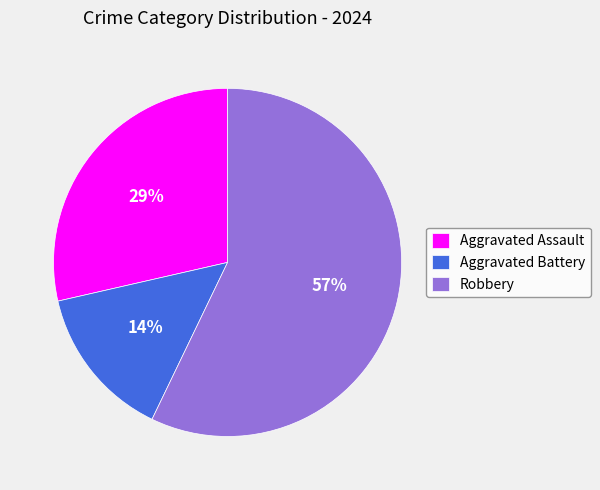

To the nearest percent, what portion does Aggravated Assault represent?

29%